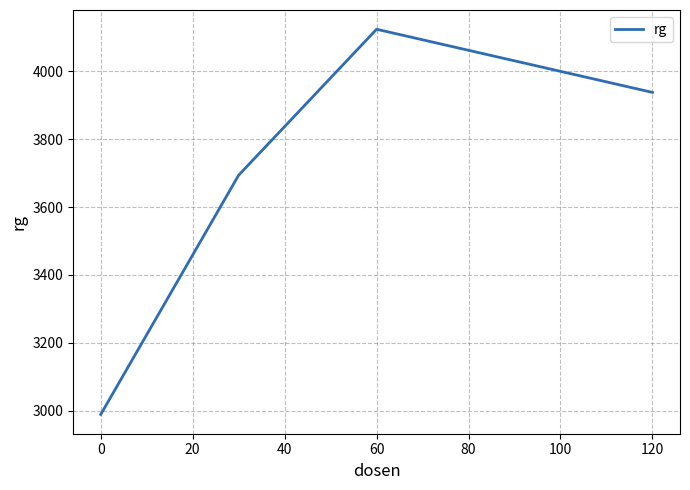

What is the maximum value shown in the chart?

4124